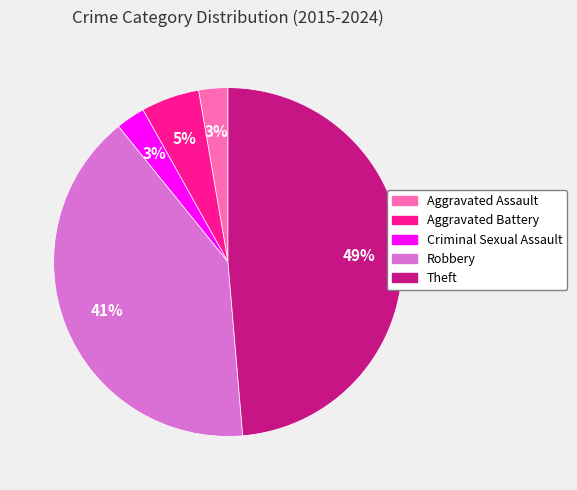

Combined, do Robbery and Theft account for over 50%?

Yes